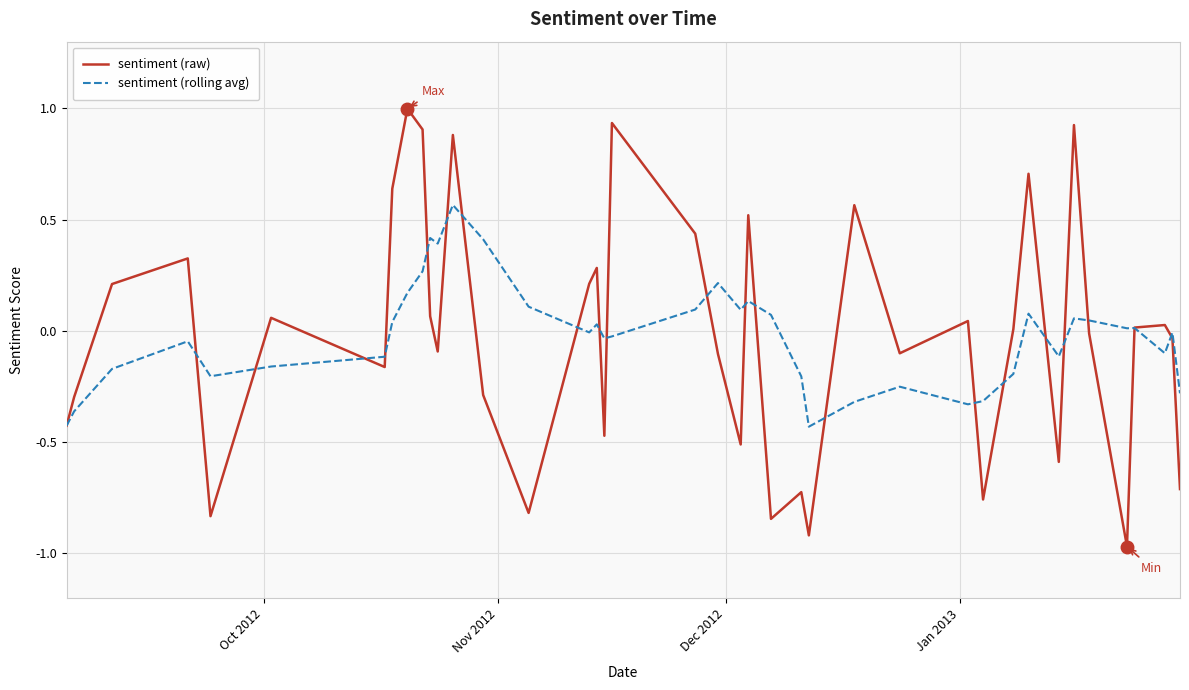

List the series in order of their peak value, highest first.

sentiment (raw), sentiment (rolling avg)